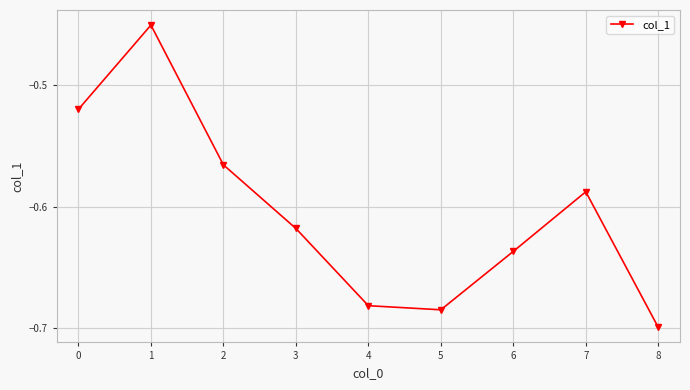

What is the sum of the values at 8 and 2?

-1.3